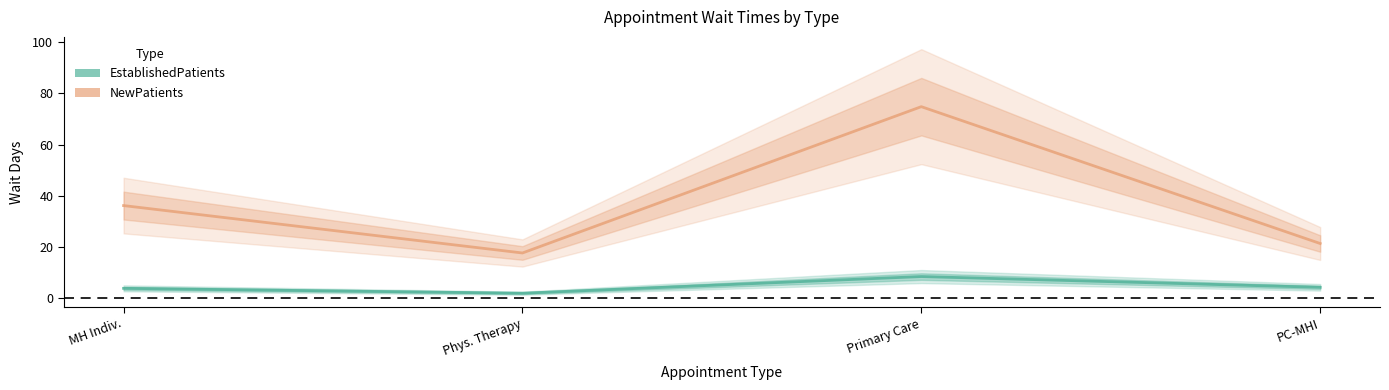

What is the difference between the maximum and second lowest values in the EstablishedPatients series?

4.6